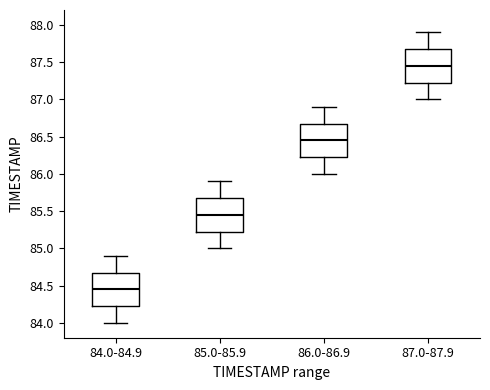

Where is the upper edge of the box for 86.0-86.9 on the y-axis? The values are not printed on the chart, so give them approximately, as read against the axis.

86.70